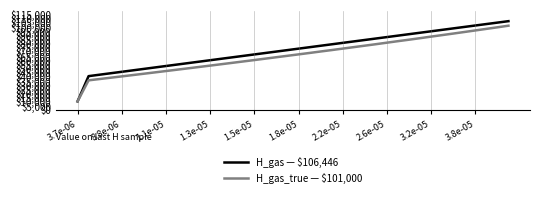

Does the chart have visible grid lines?

No